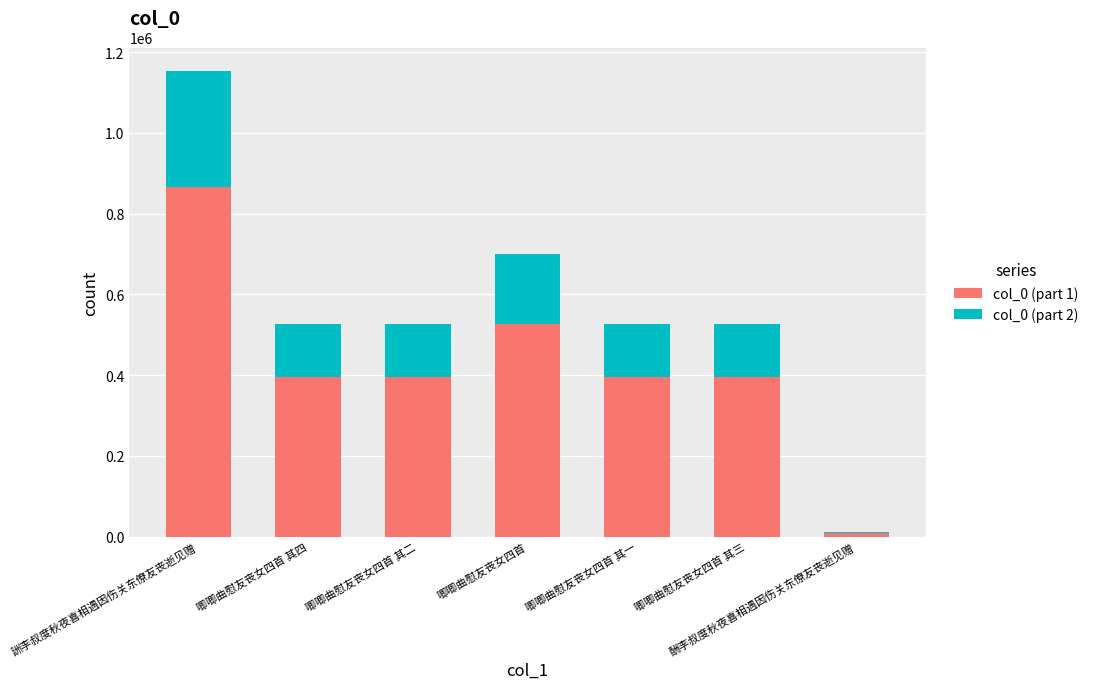

True or false: col_0 (part 1) has a value of 394293 at 唧唧曲慰友丧女四首 其二.

True